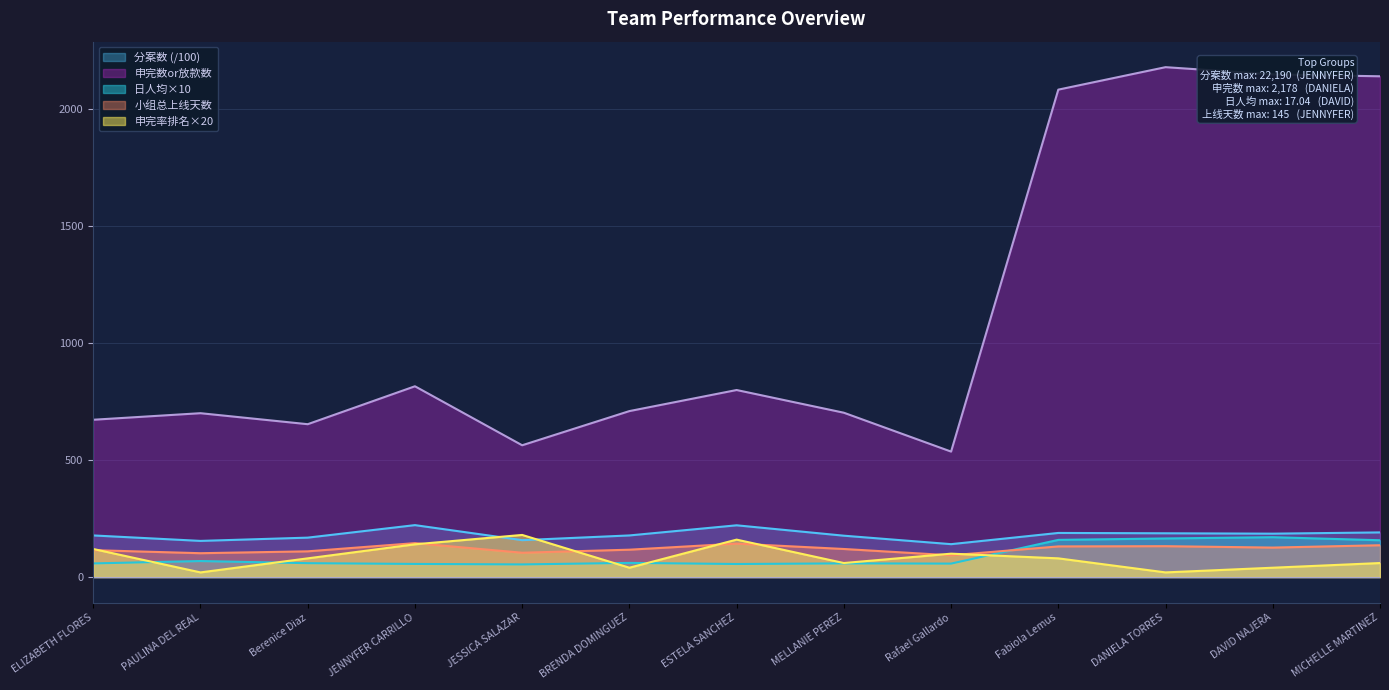

How many lines are shown in the chart?

5